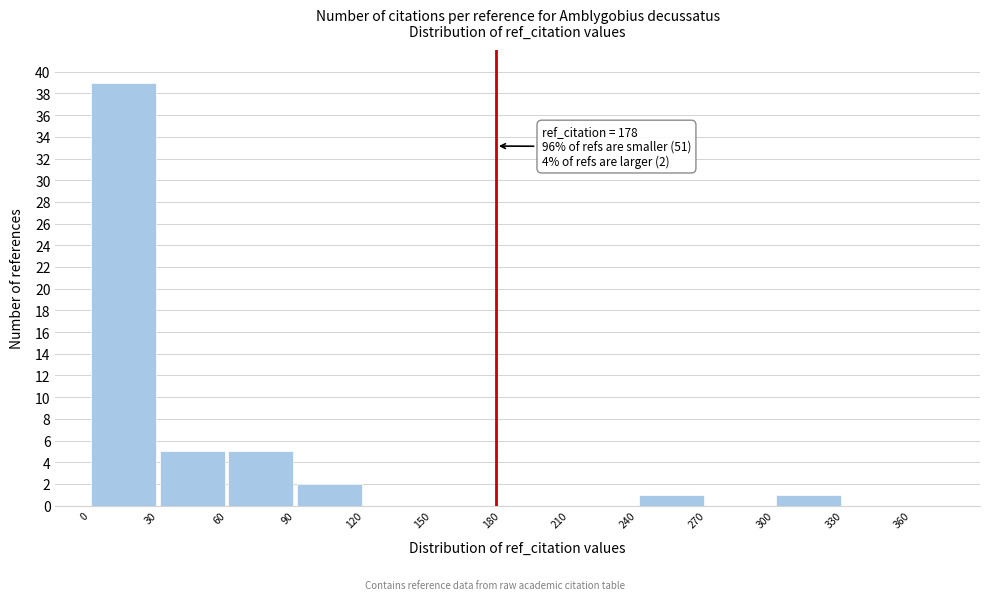

Over which range of the x-axis is the bar tallest?

0 to 30